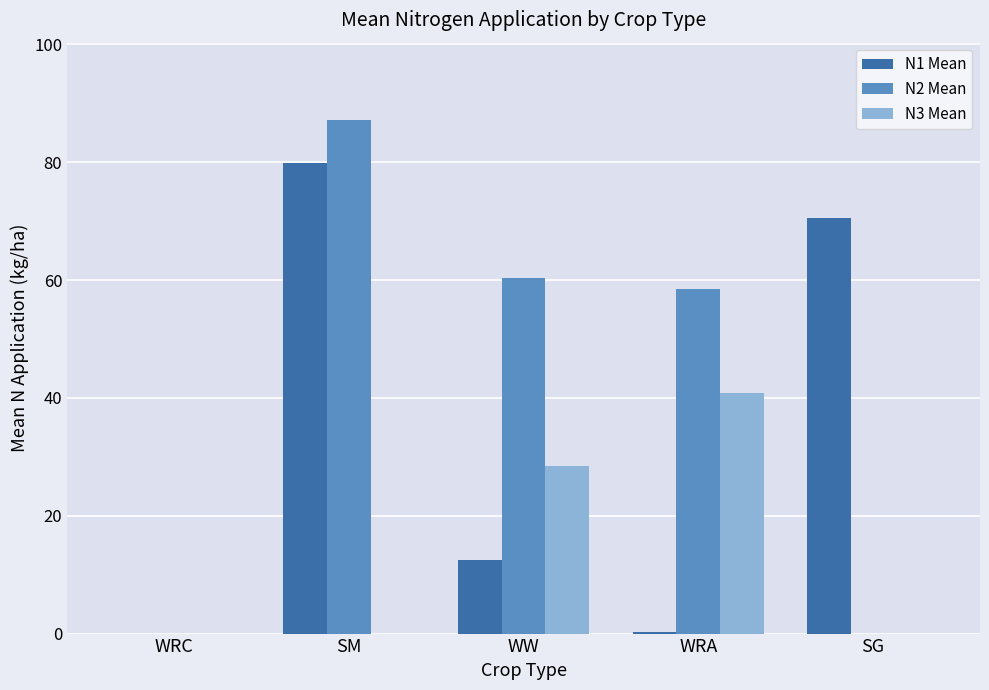

True or false: N3 Mean has a value of 19.3 at SM.

False